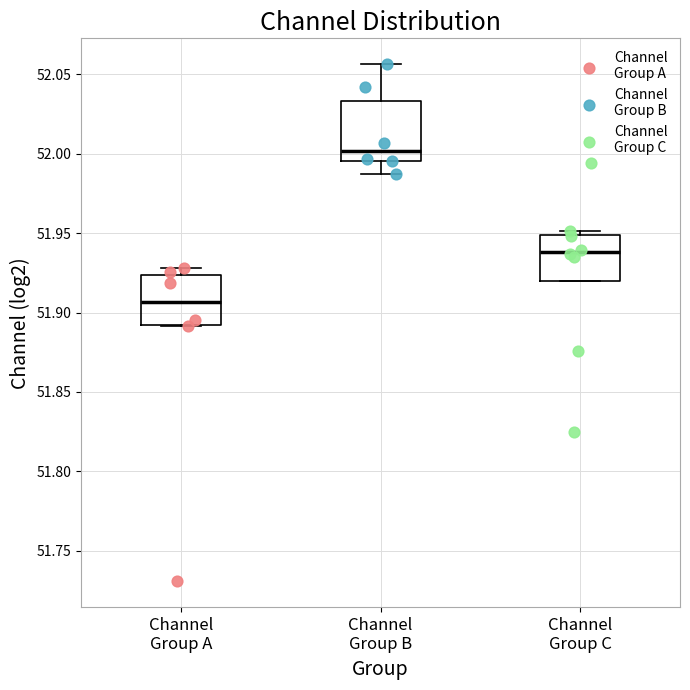

Where does the median line of the box for Channel Group A sit on the y-axis? The values are not printed on the chart, so give them approximately, as read against the axis.

51.905